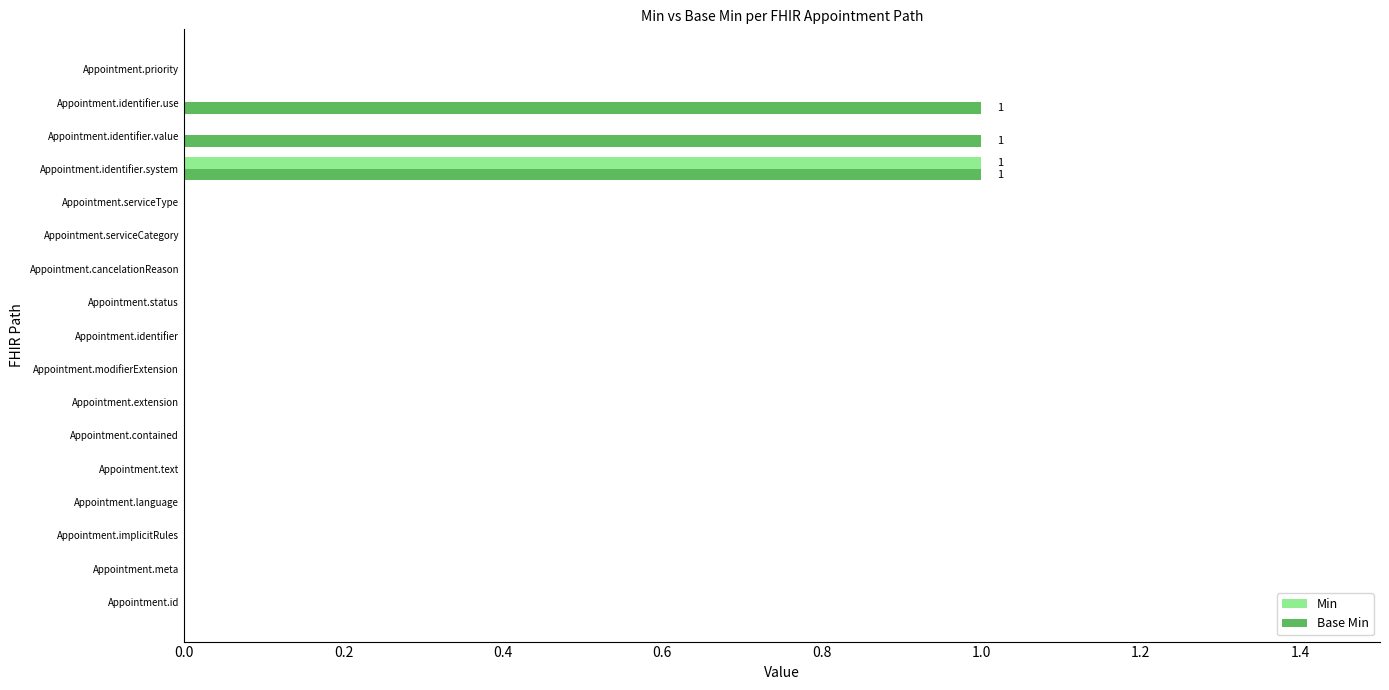

Which series has the largest total across all categories?

Base Min